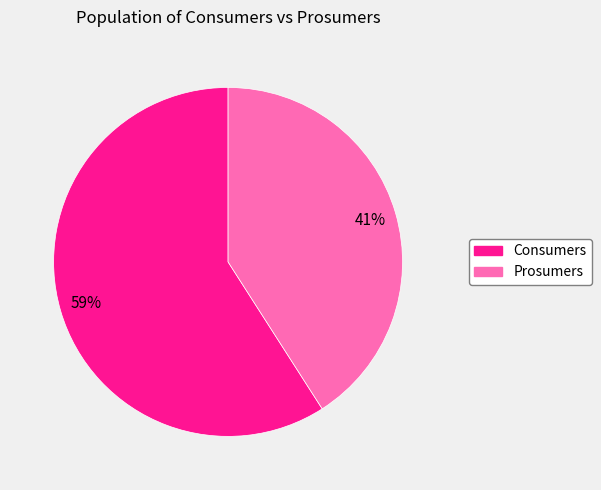

What percentage is the Consumers slice, to the nearest percent?

59%